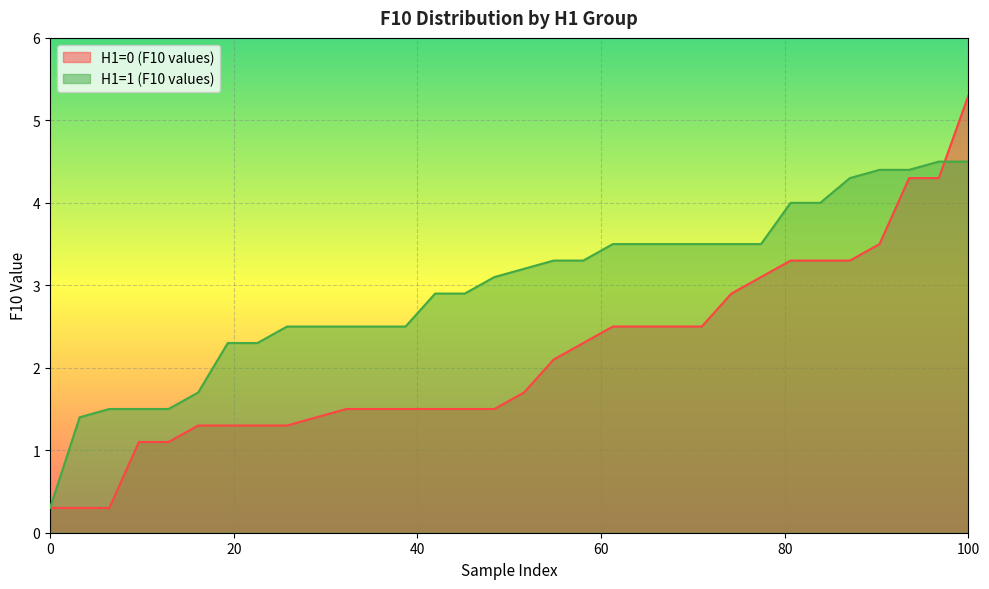

List the series in order of their overall mean, highest first.

H1=1 (F10 values), H1=0 (F10 values)